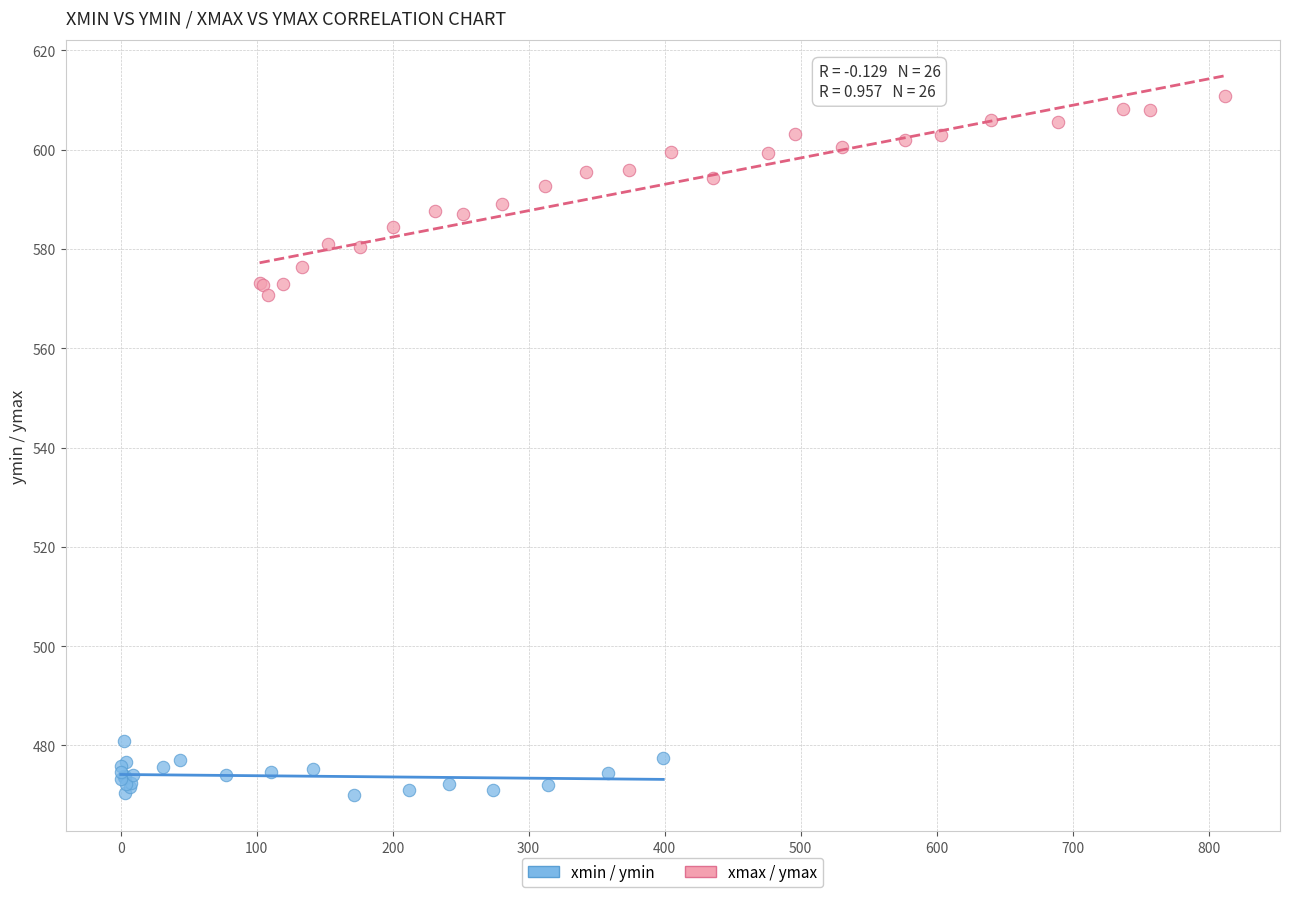

Which series has the largest Y range (max minus min)?

xmax / ymax